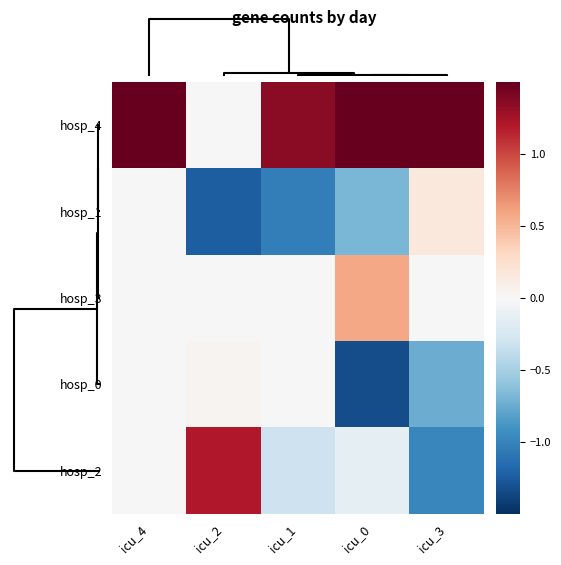

What is the maximum value shown in the chart?

54.0